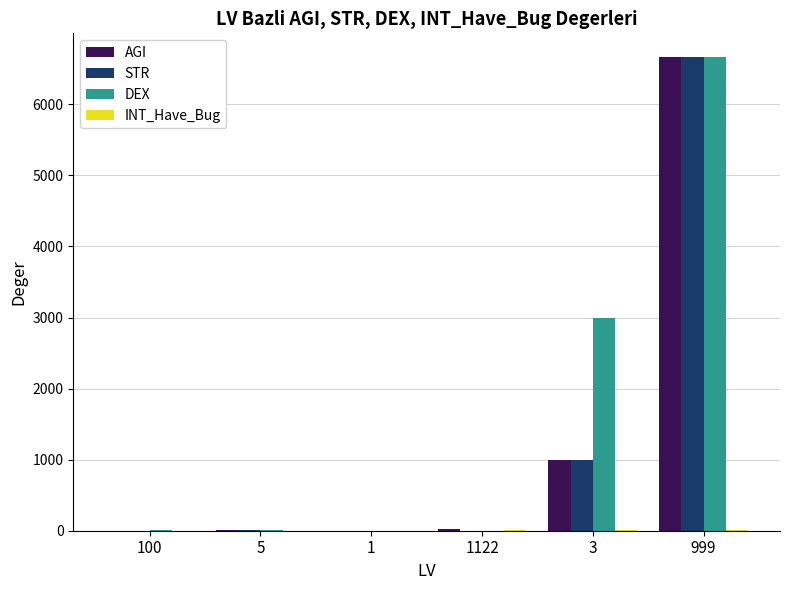

What is the maximum value for STR?

6666